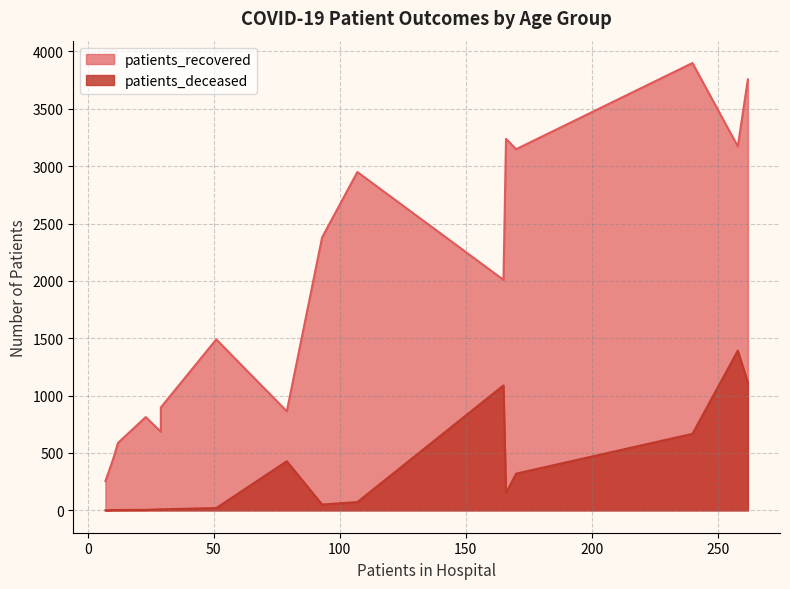

How many categories are shown in the chart?

16